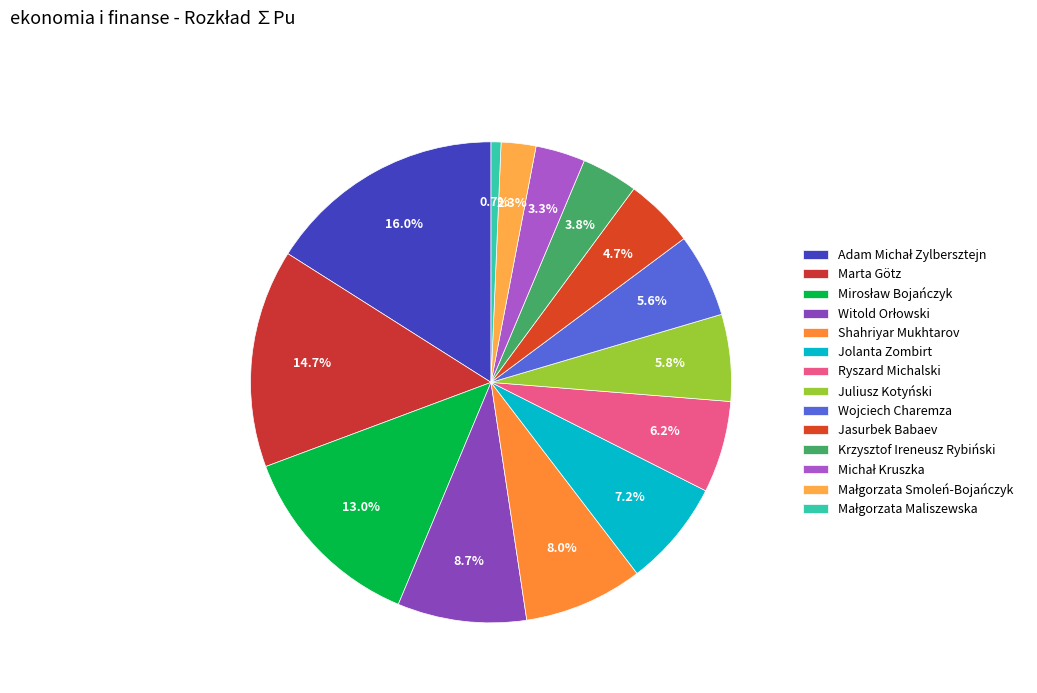

To the nearest percent, what percentage of the pie is Shahriyar Mukhtarov?

8%